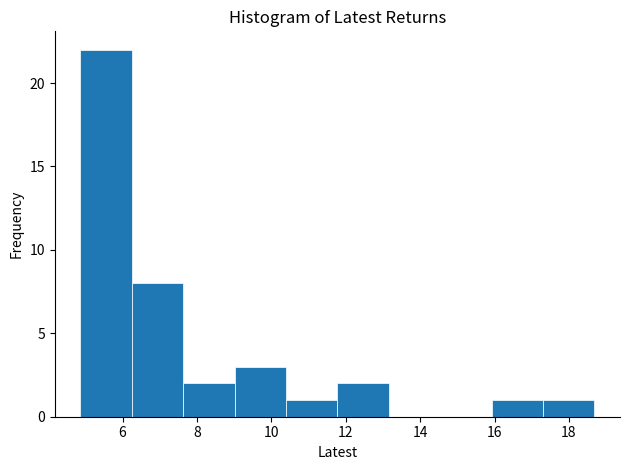

Reading left to right, transcribe this chart: for each bar, give the range it covers on the x-axis and its height. Neither the bar edges nor the heights are printed on the chart, so give them approximately, as read against the axes.

4.8 to 6.2: 22
6.2 to 7.6: 8
7.6 to 9.0: 2
9.0 to 10.4: 3
10.4 to 11.8: 1
11.8 to 13.2: 2
13.2 to 14.6: 0
14.6 to 16.0: 0
16.0 to 17.4: 1
17.4 to 18.6: 1